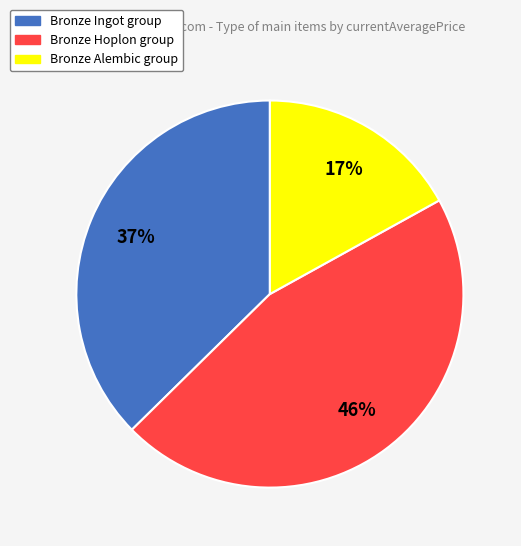

Is there any slice that represents more than half of the pie?

No